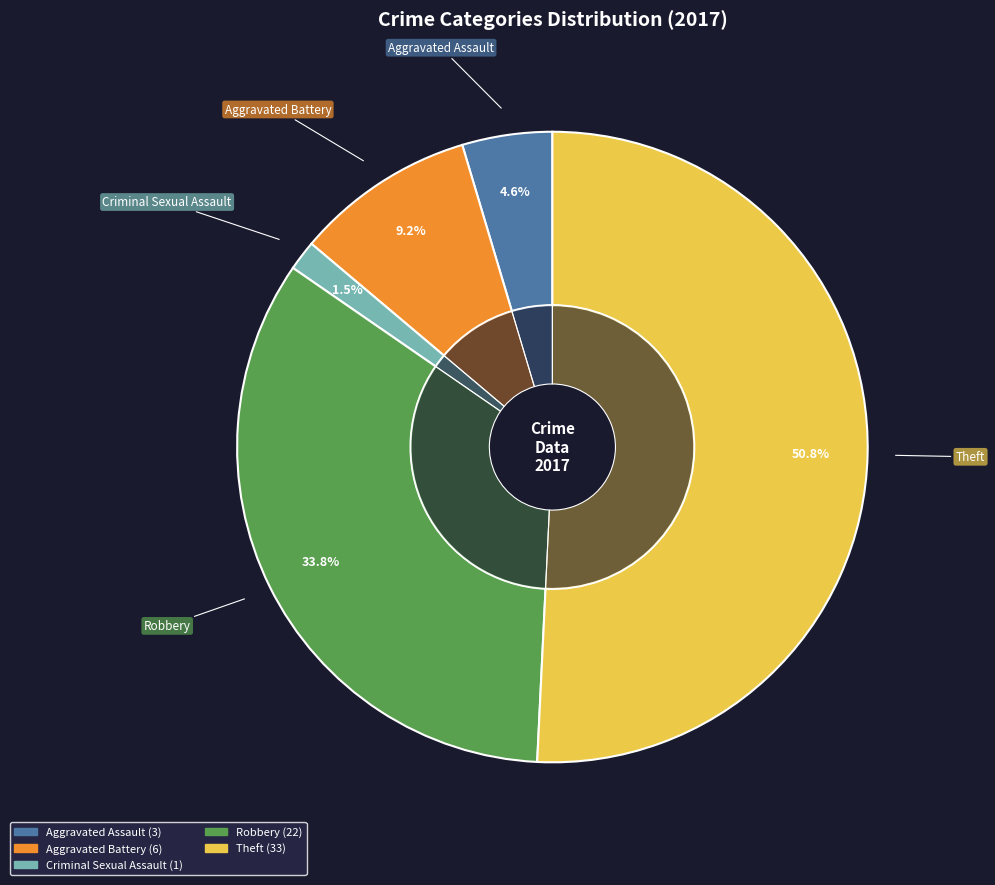

The Criminal Sexual Assault slice represents 2% of the pie. True or false?

True